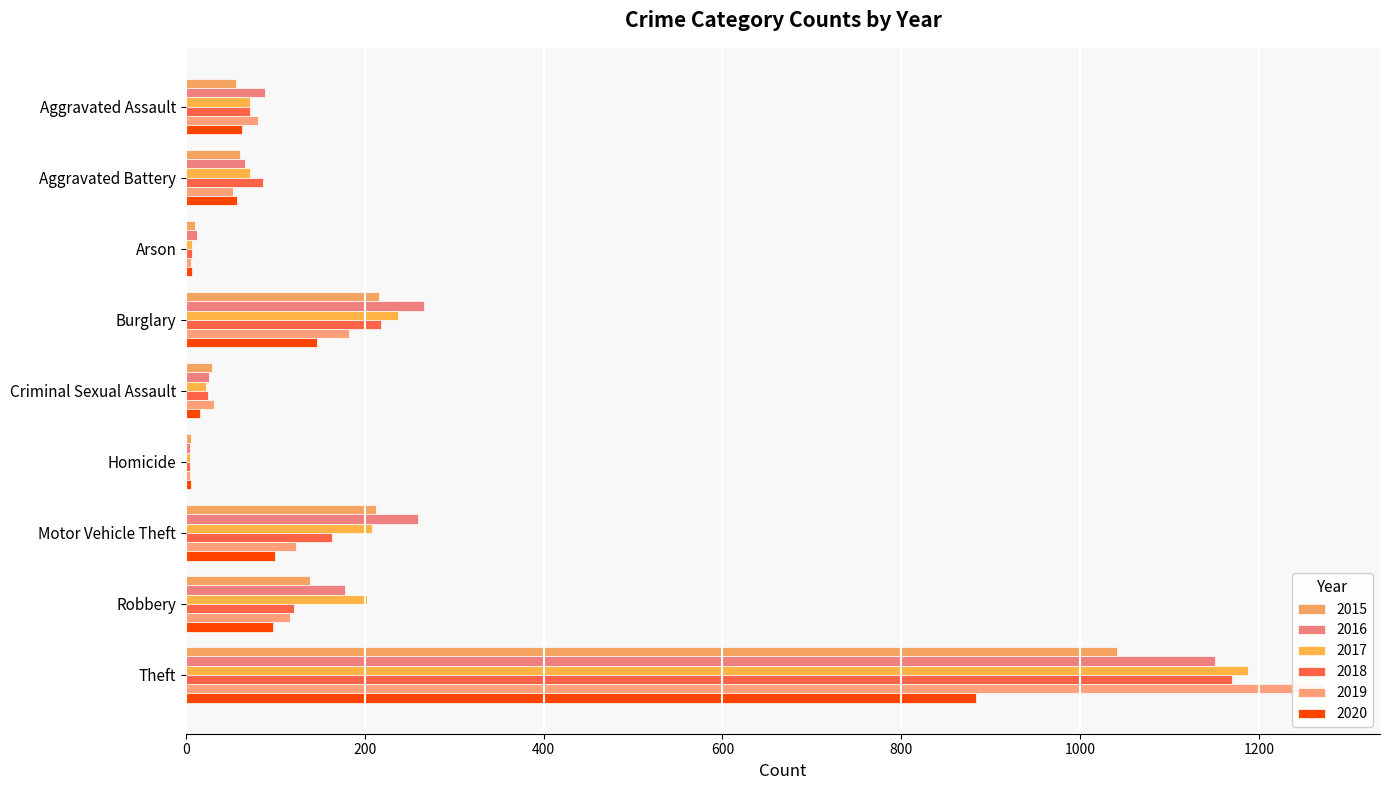

Reading left to right, transcribe all the data shown in this chart.

2015: 56	60	10	216	29	5	212	139	1041
2016: 88	66	12	266	26	4	259	178	1151
2017: 72	71	7	237	22	4	208	202	1188
2018: 72	86	7	218	24	4	163	121	1170
2019: 80	53	5	182	31	4	123	116	1272
2020: 62	57	7	146	16	5	99	97	884